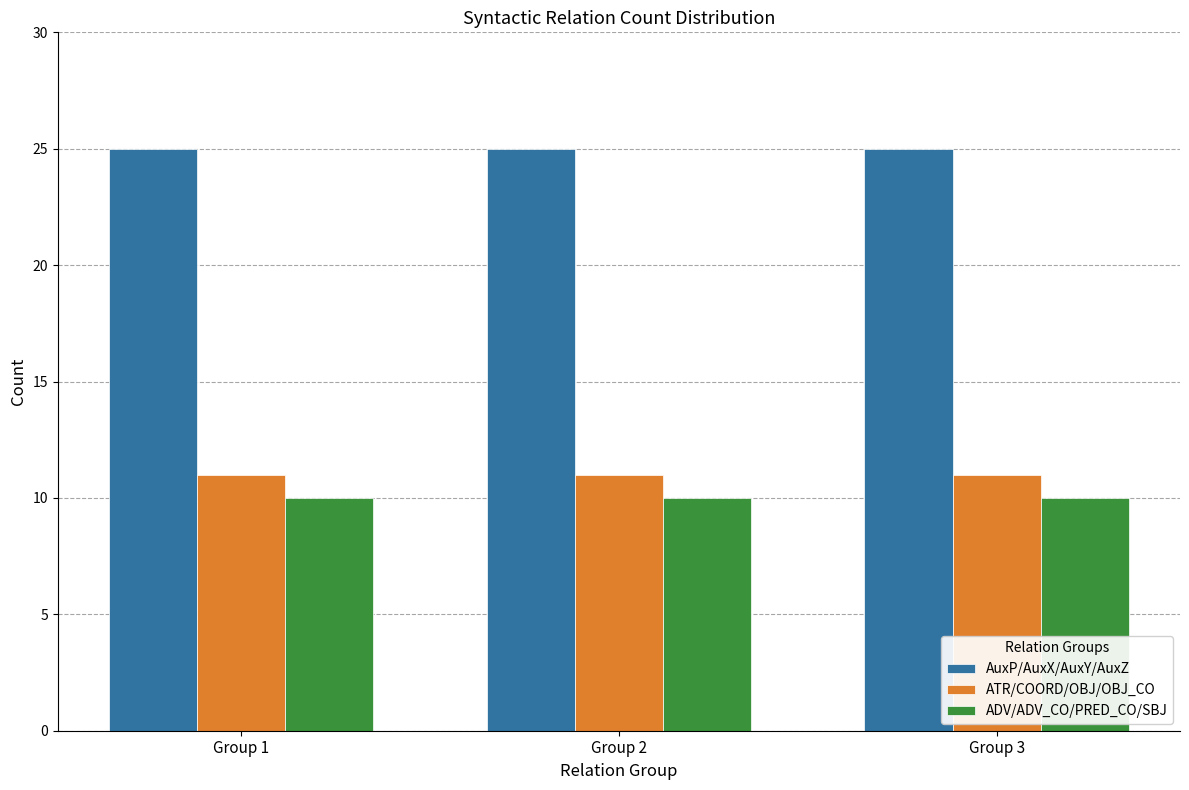

Rank the series at Group 2 from lowest to highest value.

ADV/ADV_CO/PRED_CO/SBJ, ATR/COORD/OBJ/OBJ_CO, AuxP/AuxX/AuxY/AuxZ